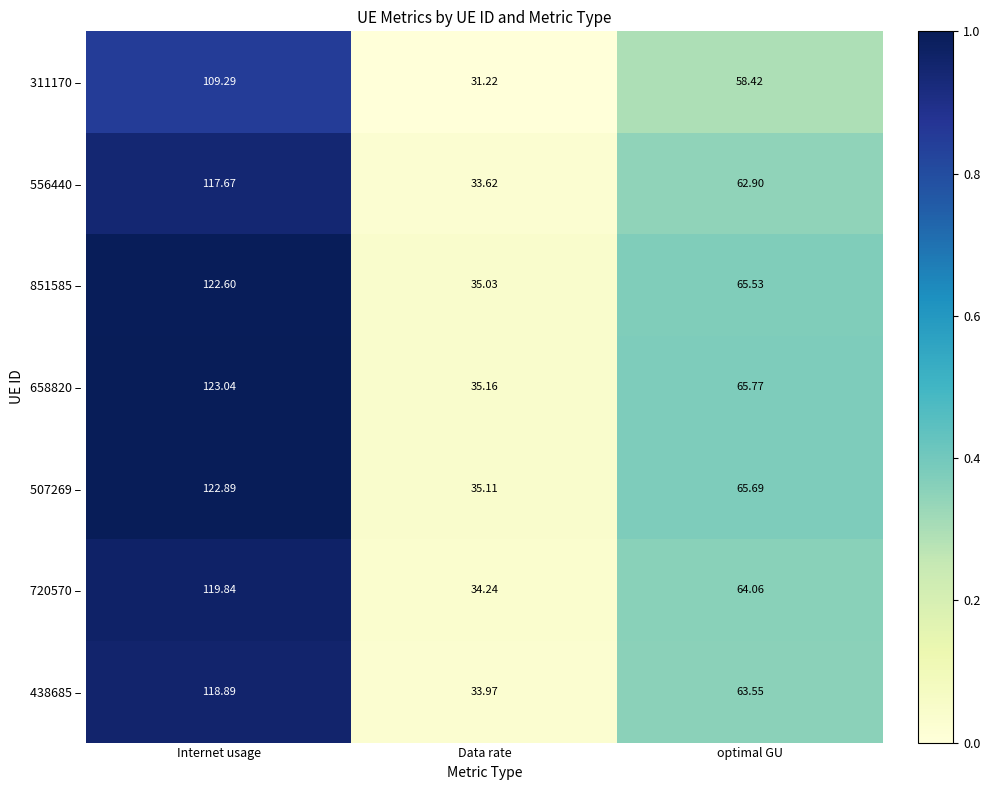

At which category is the sum across all series the highest?

Internet usage